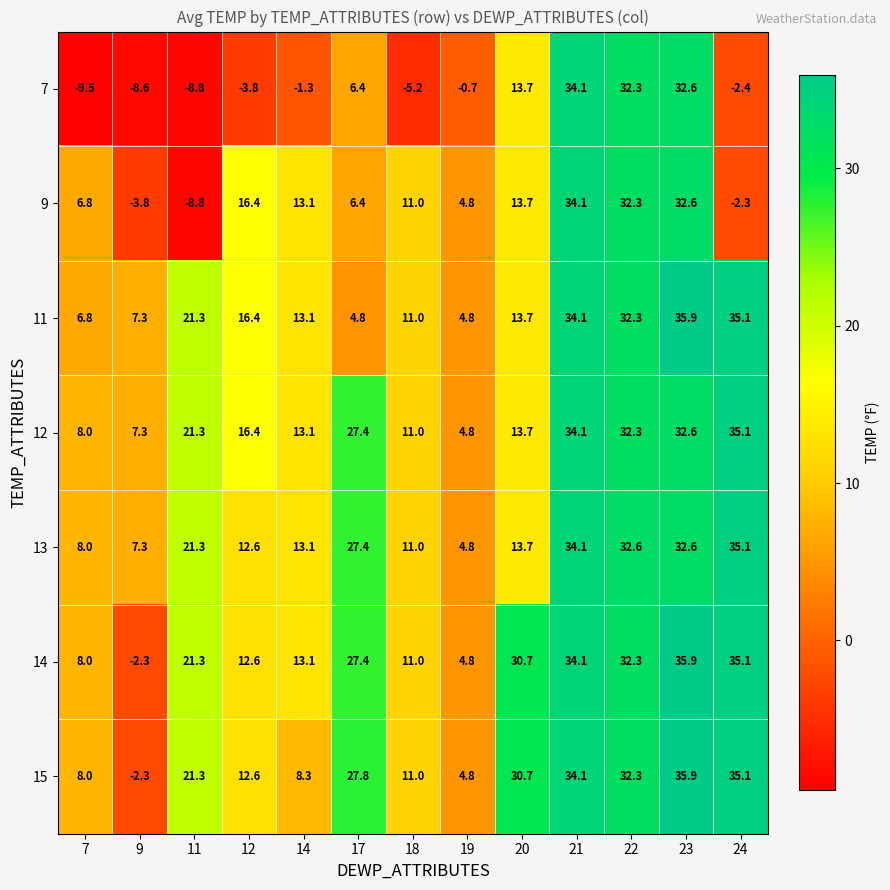

Where is 12 nearest to the value 19?

11